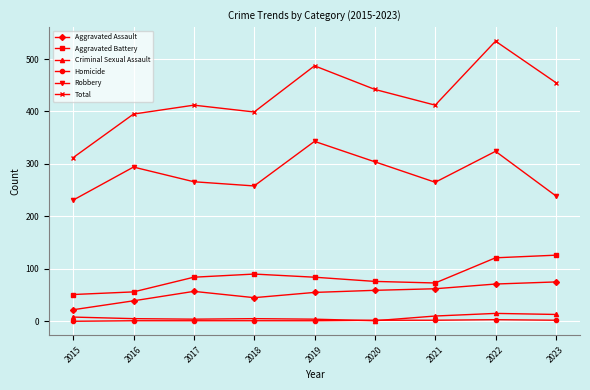

Rank the series by their maximum value, from highest to lowest.

Total, Robbery, Aggravated Battery, Aggravated Assault, Criminal Sexual Assault, Homicide